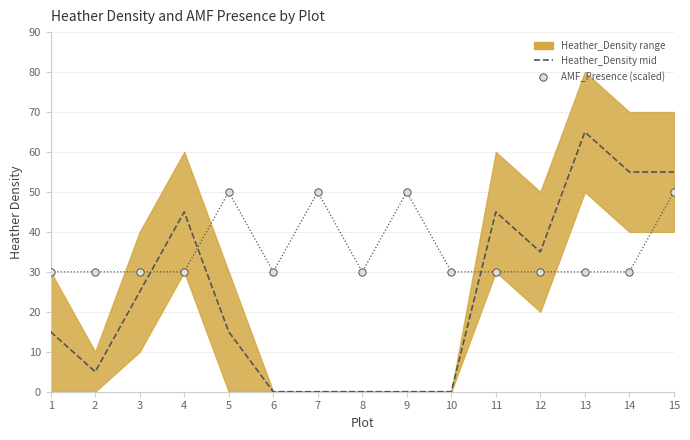

At how many categories does at least one series exceed 3?

15